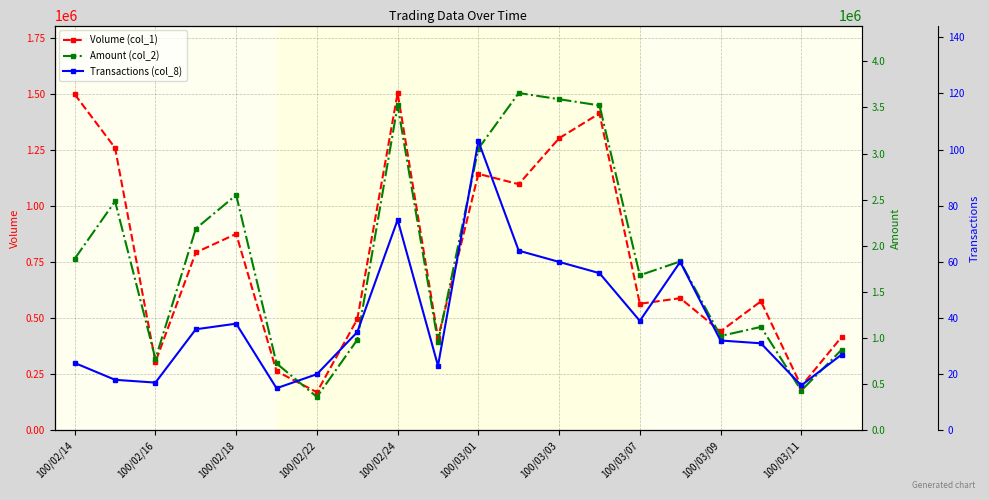

Is this an area chart (filled region under the line)?

No